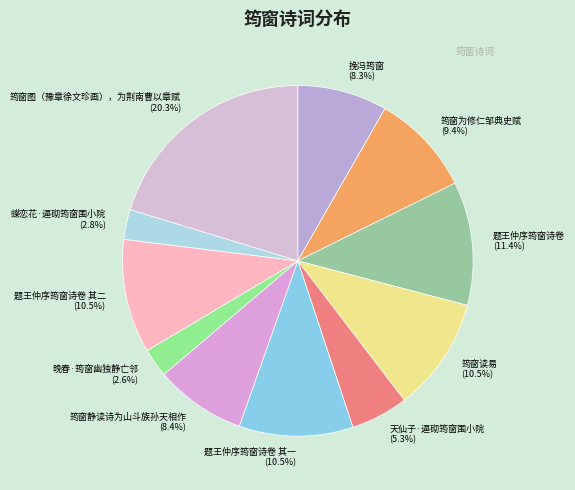

Is it true that 挽冯筠窗 is 1% of the pie?

False